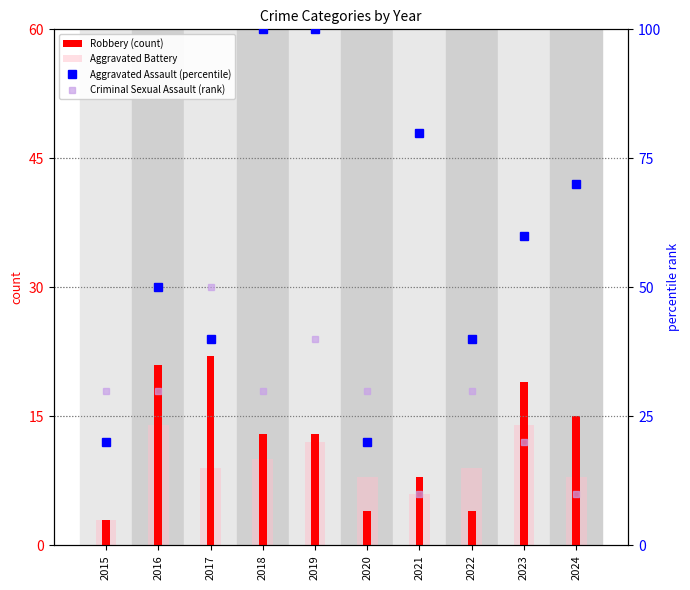

Is it true that Aggravated Assault (percentile) equals 20 at 2015?

True